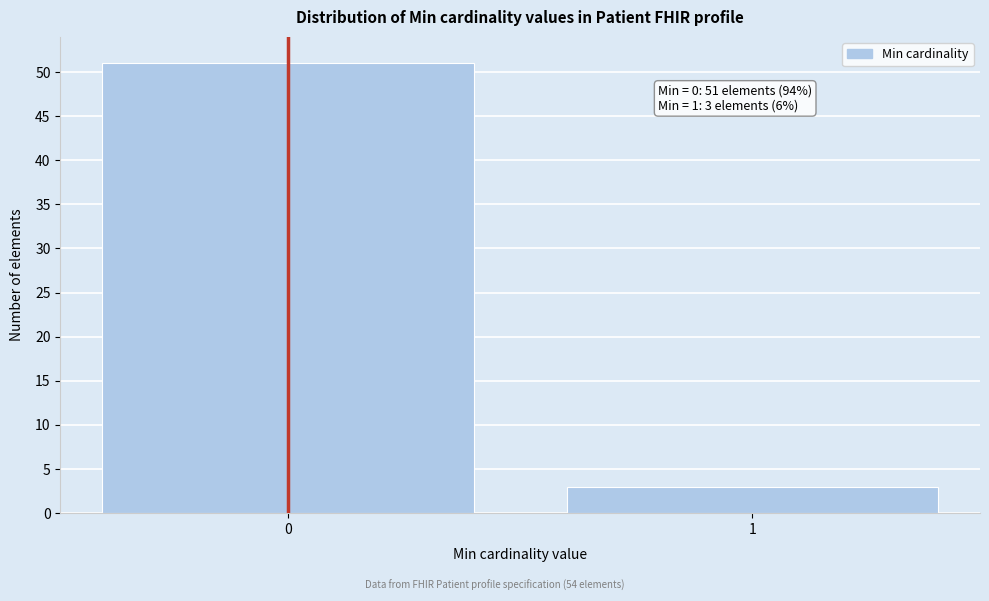

Reading left to right, list all the values displayed in this chart.

51	3